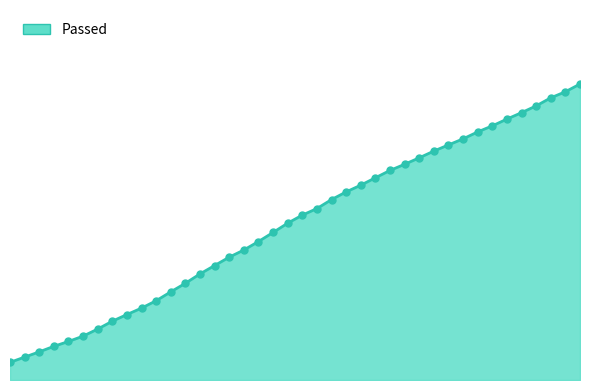

Does the chart have visible grid lines?

No